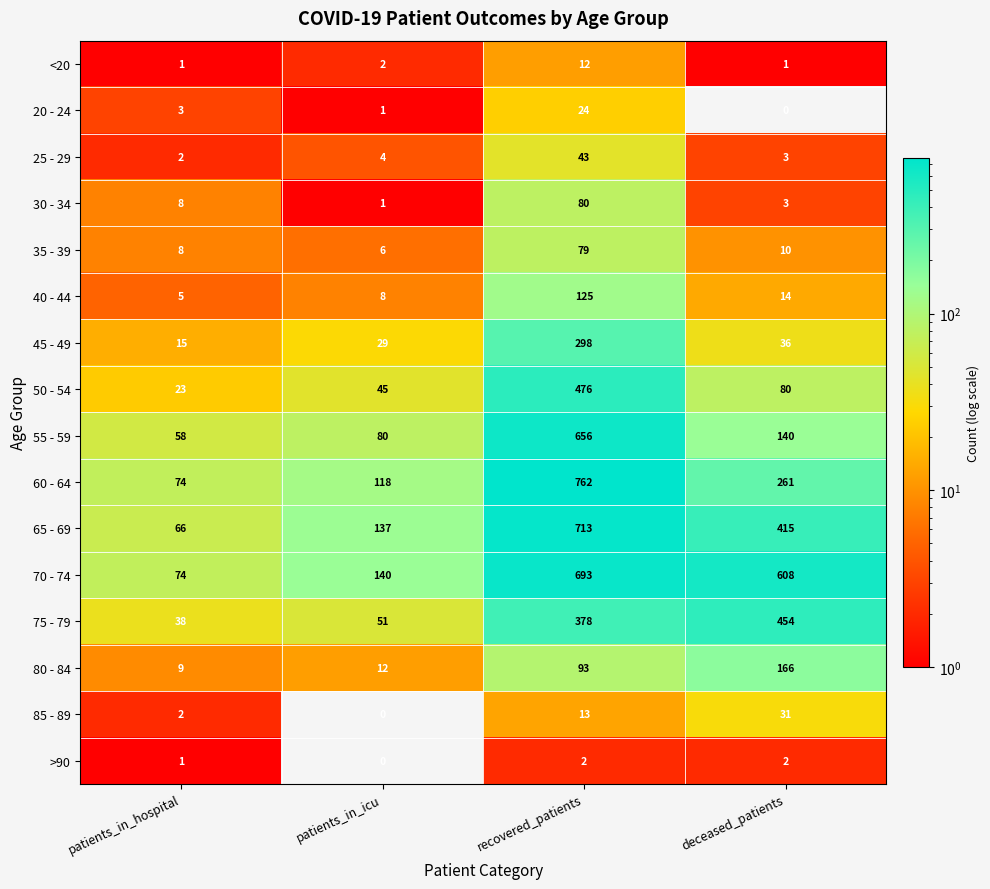

What is the difference between the maximum and minimum values in the 65 - 69 series?

647